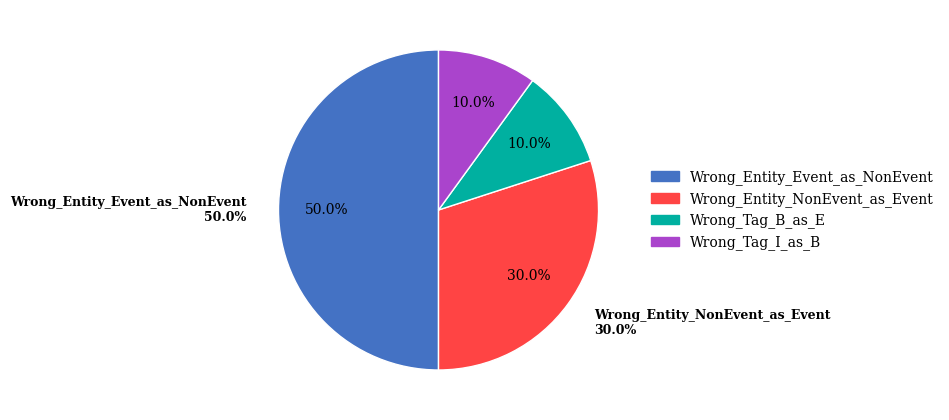

What percentage do Wrong_Entity_NonEvent_as_Event and Wrong_Tag_B_as_E together represent?

40.0%